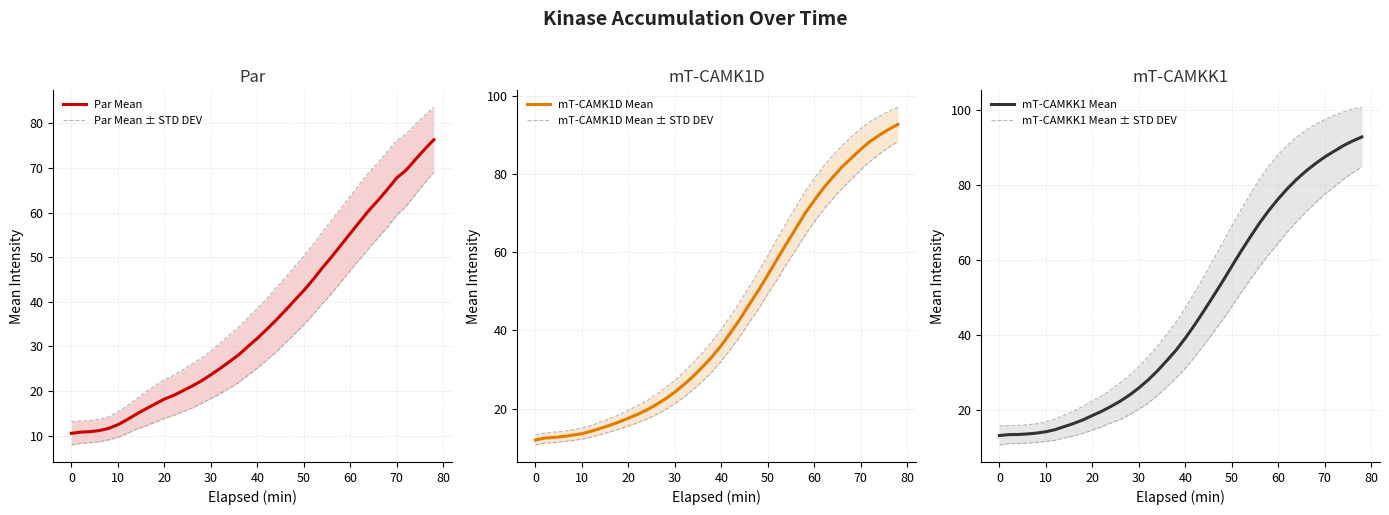

Is it true that Par Mean equals 61.7 at 50?

False